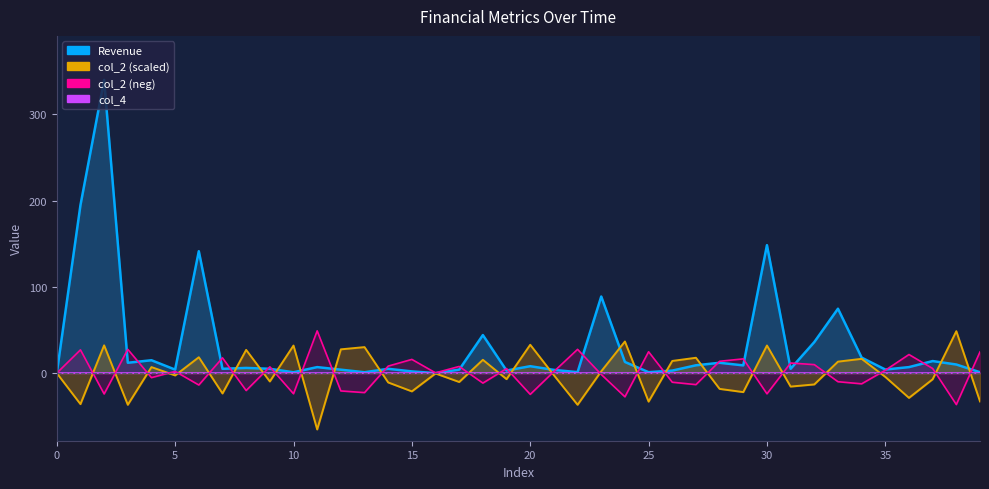

Rank the categories by Revenue value from lowest to highest.

0, 16, 10, 13, 39, 25, 22, 15, 26, 19, 21, 12, 17, 5, 35, 14, 7, 9, 31, 8, 11, 36, 20, 29, 27, 38, 28, 3, 24, 37, 4, 34, 32, 18, 33, 23, 6, 30, 1, 2